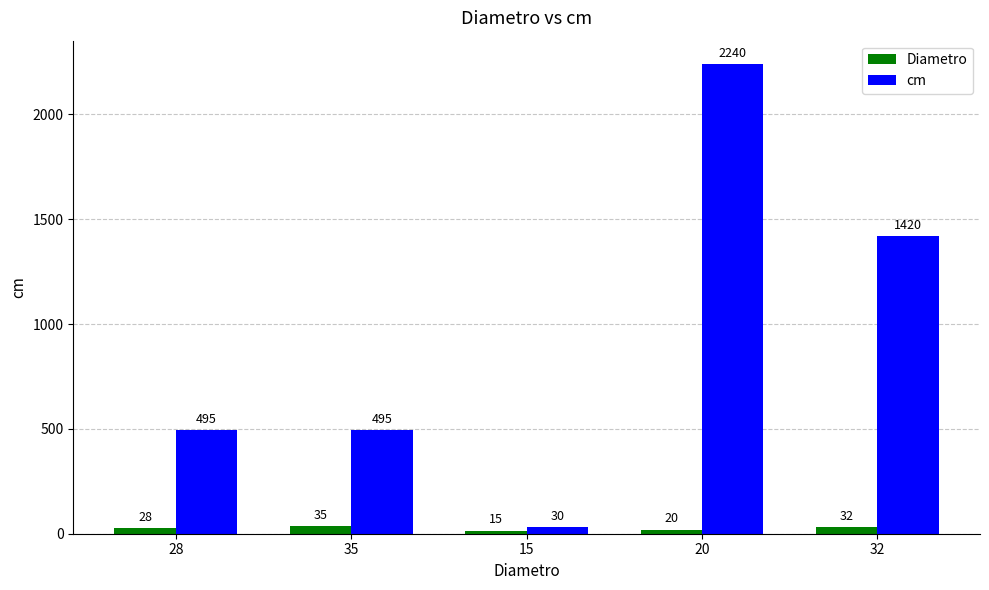

At how many categories does at least one series exceed 739?

2